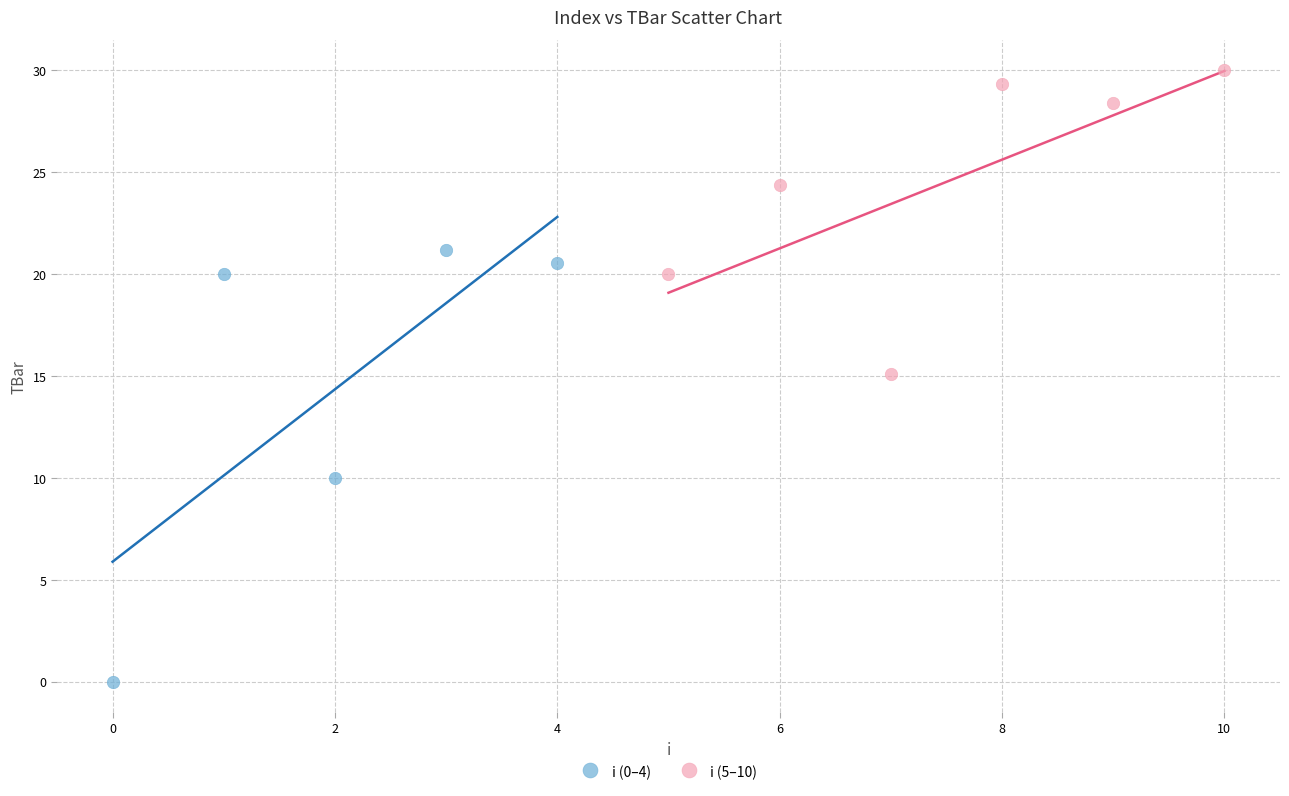

Which series has the largest Y range (max minus min)?

i (0–4)